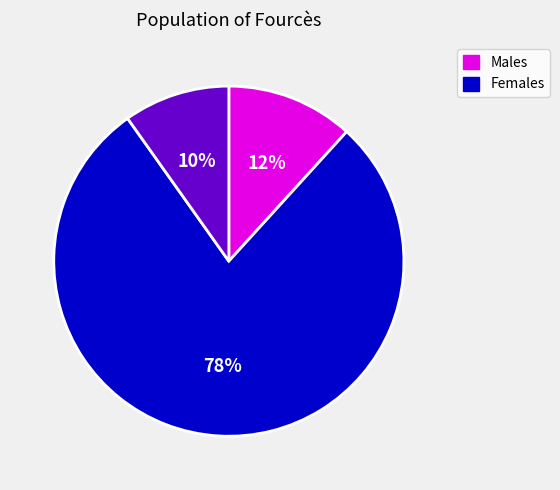

To the nearest percent, what is the average slice percentage?

33%